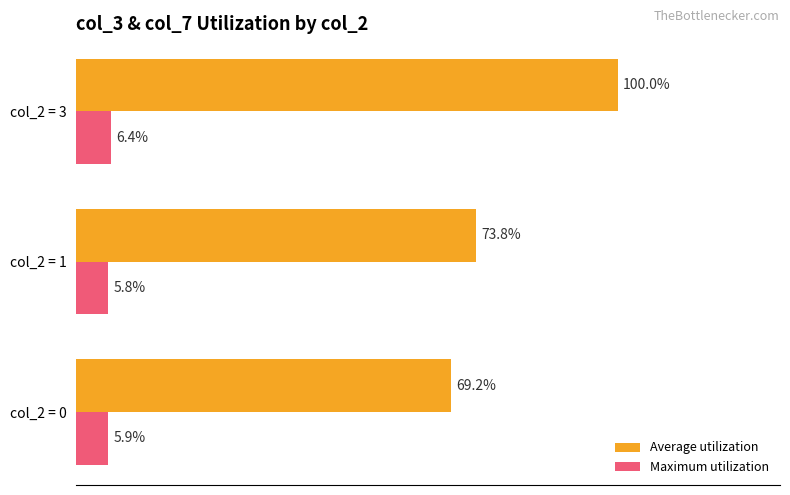

Which series has the largest total across all categories?

Average utilization